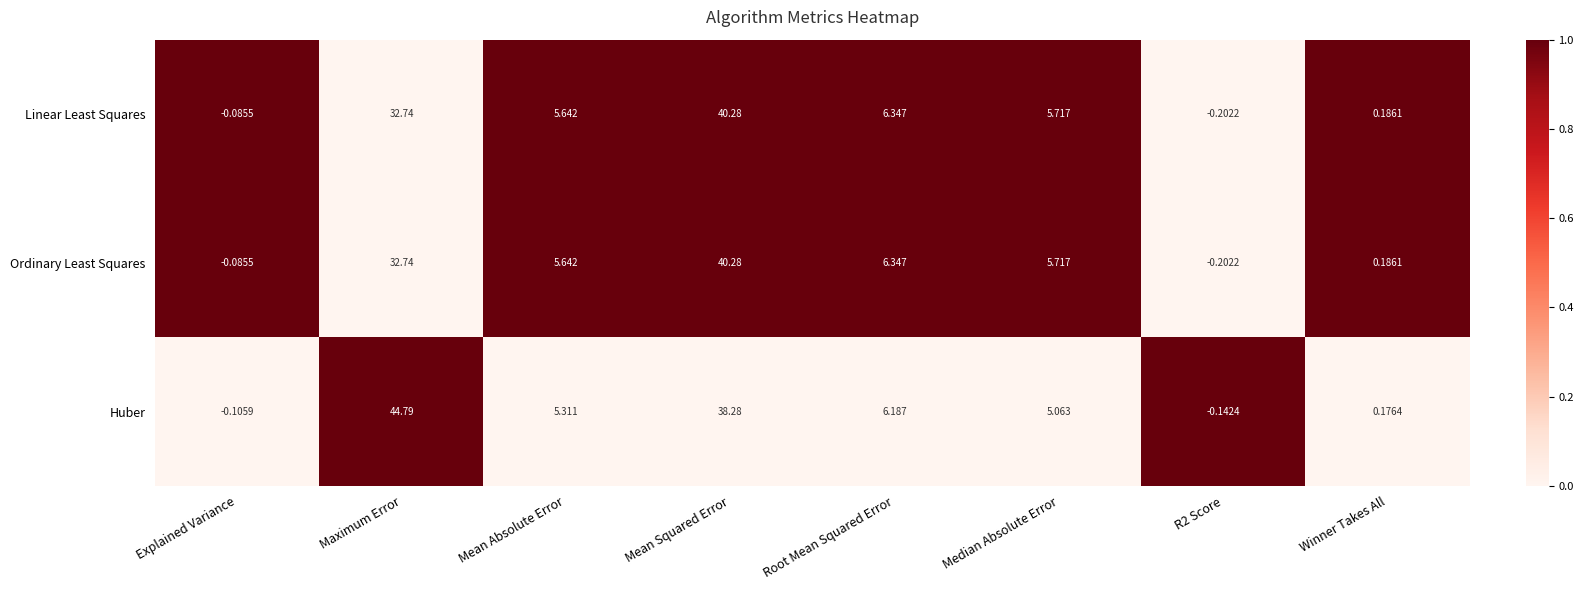

Which category has the highest value in the Ordinary Least Squares series?

Mean Squared Error